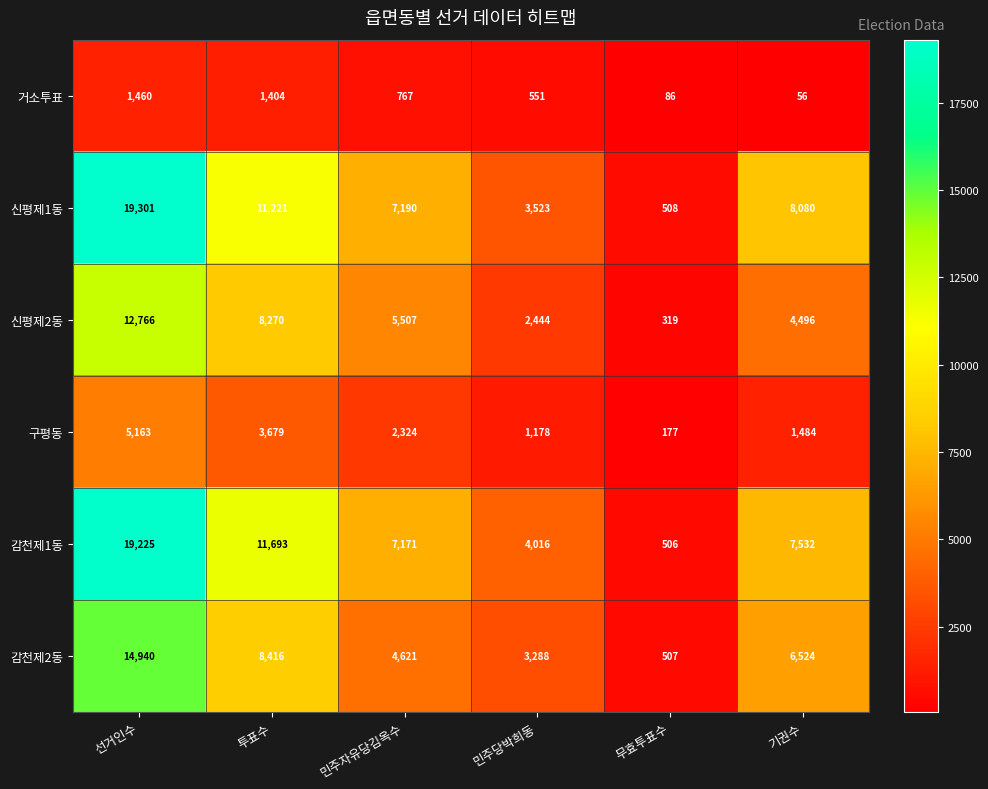

Read the 구평동 value at 선거인수, to the nearest 100.

5200